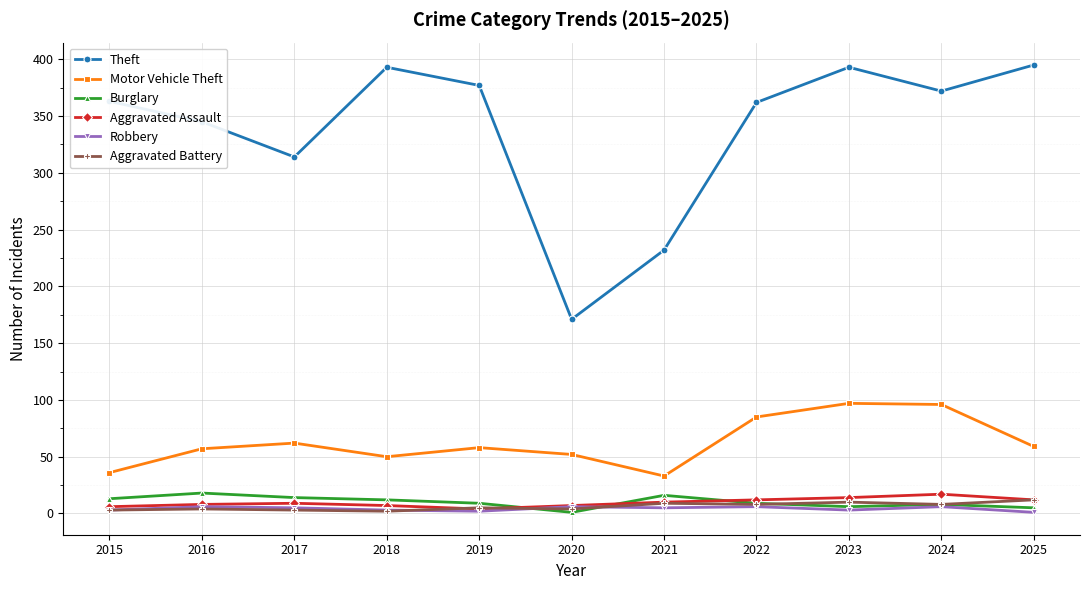

How many data points does each series have?

11